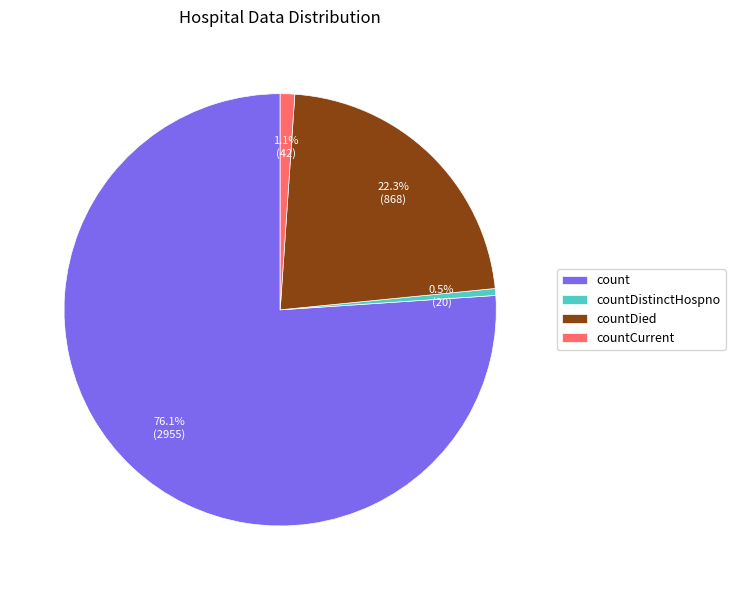

Does any single category account for the majority?

Yes